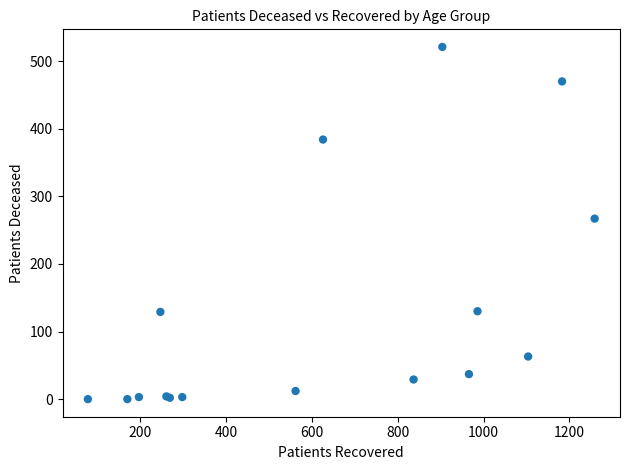

What Y value in the scatter plot is closest to 260?

267